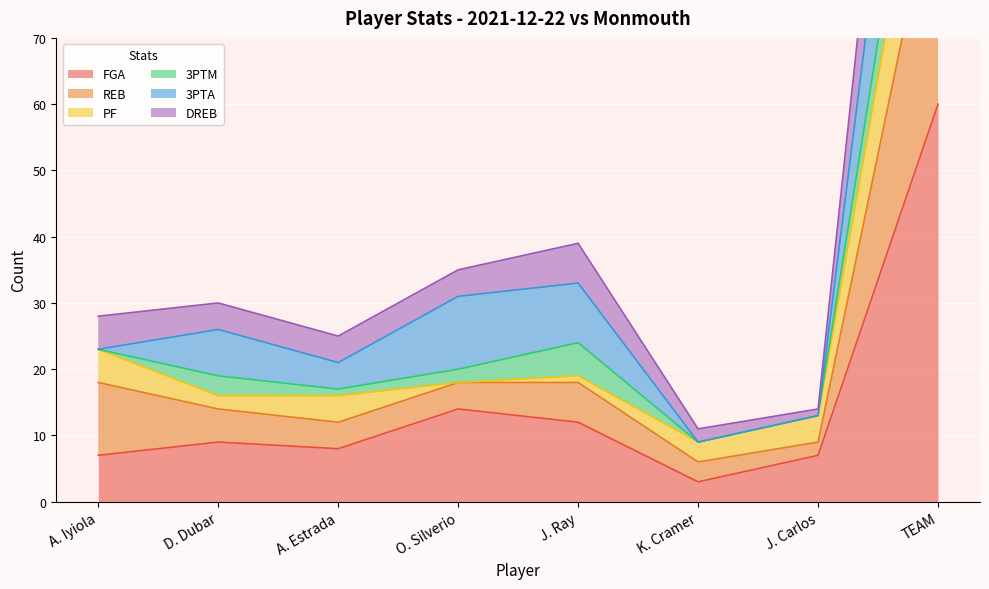

Does the chart display data point markers on the line(s)?

No